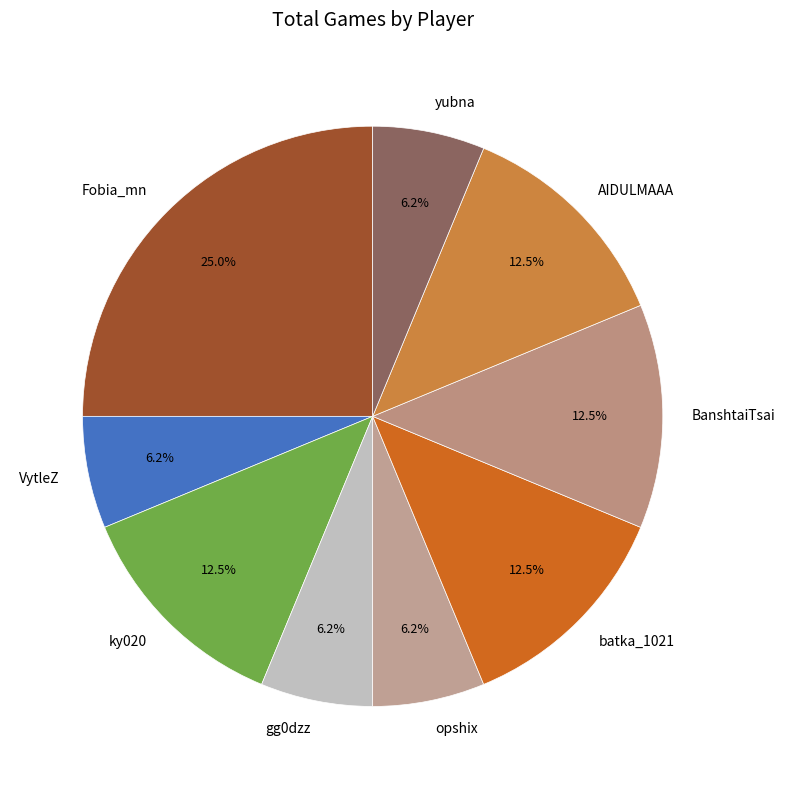

Is there any slice that represents more than half of the pie?

No